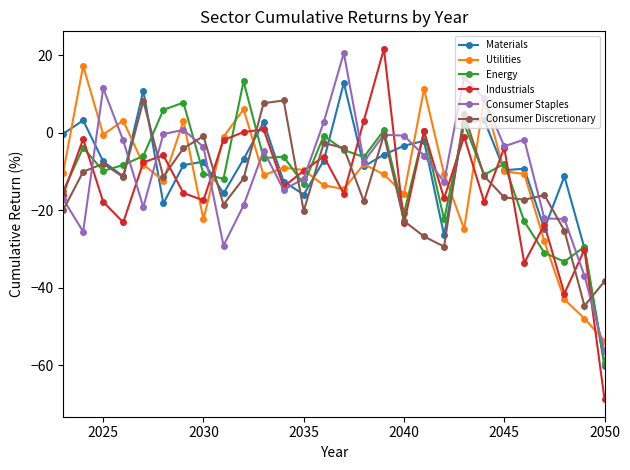

Which series has the largest range (max minus min)?

Industrials